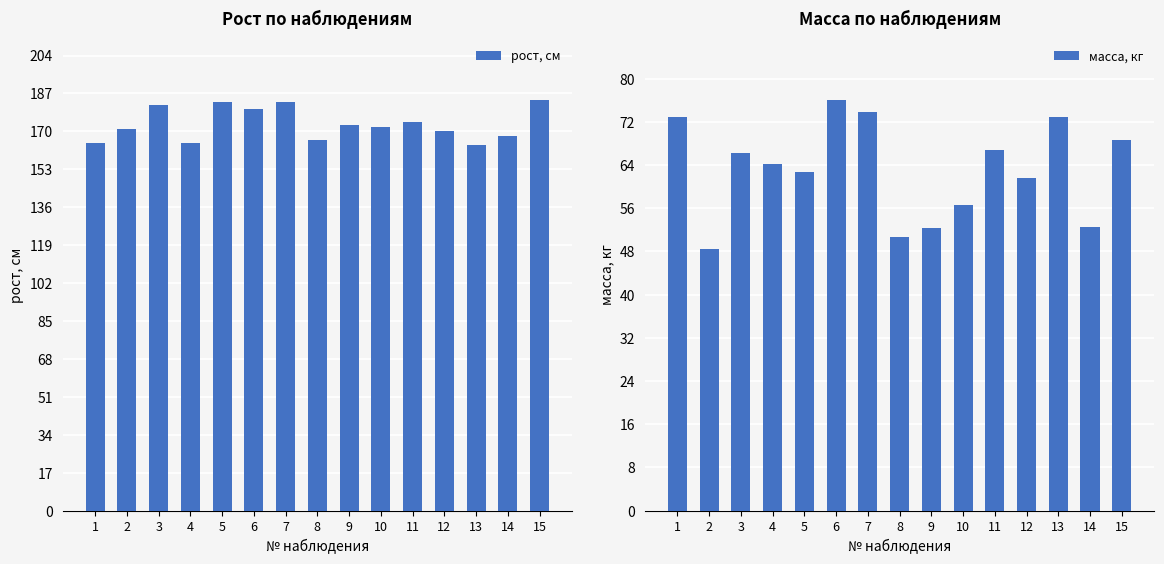

What is the difference between the second highest and second lowest values in the рост, см series?

18